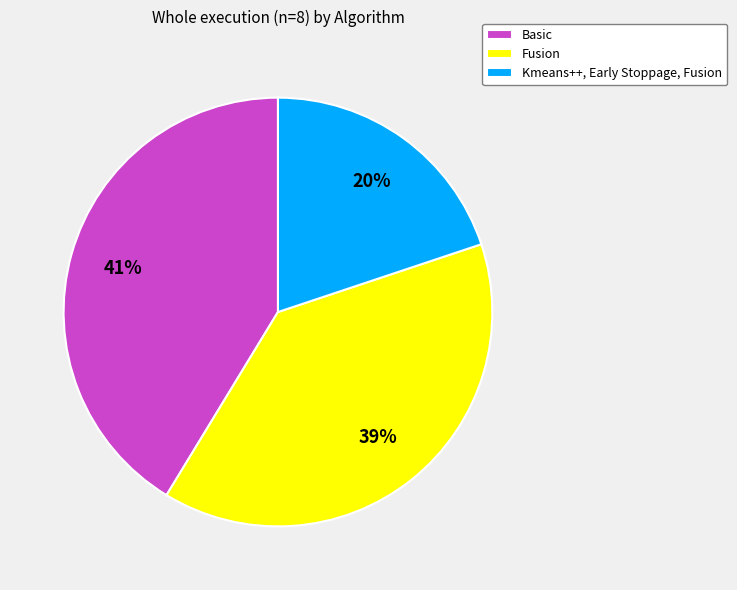

Between Fusion and Basic, which is larger?

Basic